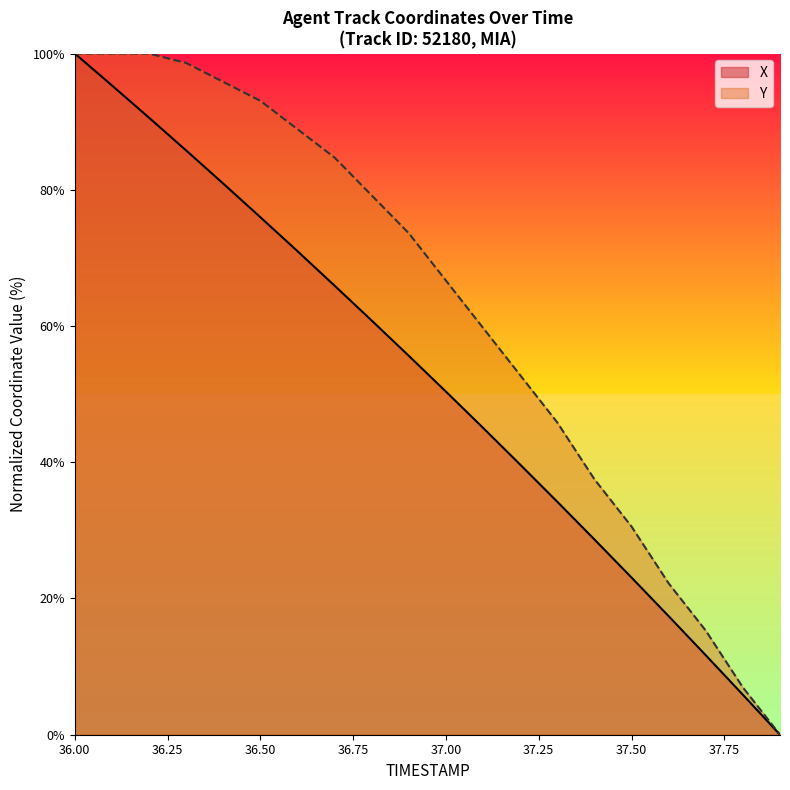

Reading left to right, list all the values displayed in this chart.

X: 100.0	95.3	90.6	85.8	80.9	76.0	71.0	65.9	60.8	55.6	50.4	45.0	39.7	34.2	28.7	23.1	17.4	11.7	5.9	0.0
Y: 100.0	100.0	100.0	98.6	95.8	93.1	88.9	84.7	79.2	73.6	66.7	59.7	52.8	45.8	37.5	30.6	22.2	15.3	6.9	0.0